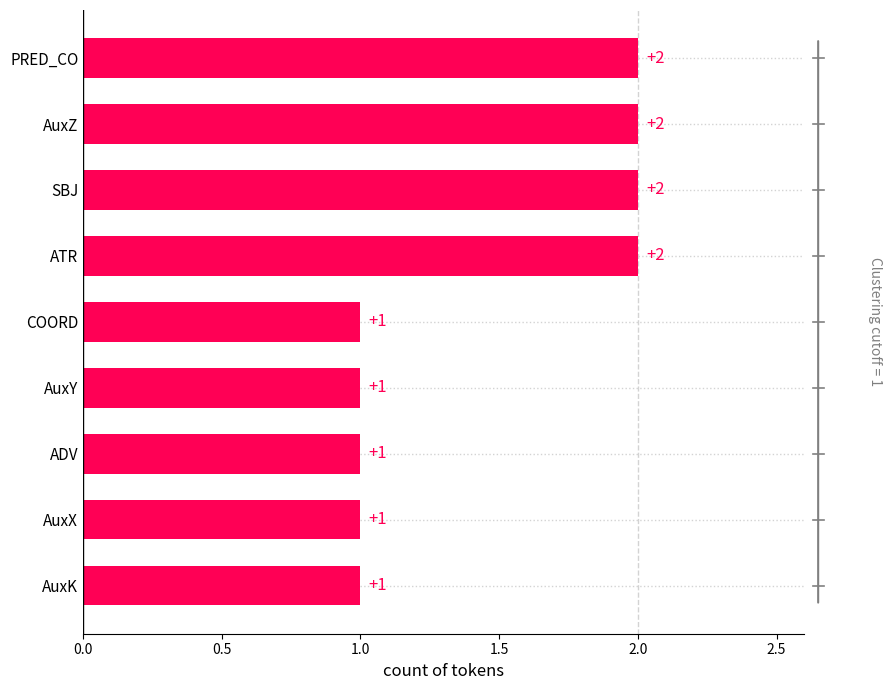

What is the difference between the maximum and minimum values?

1